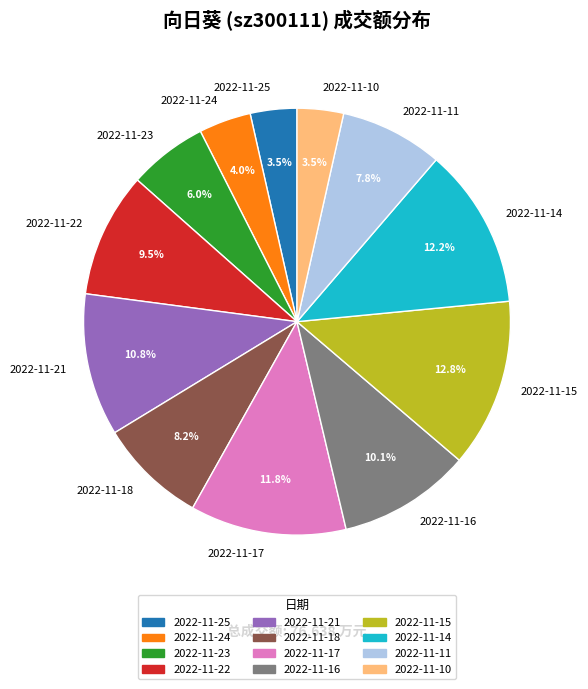

Is there a majority slice in this chart?

No